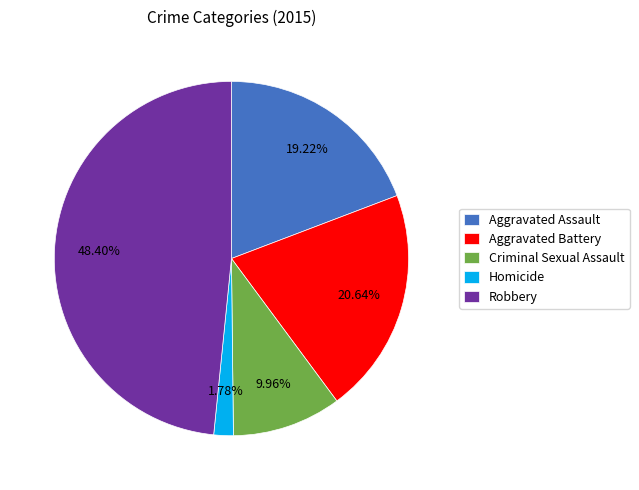

What percentage is the Aggravated Assault slice, to the nearest percent?

19%